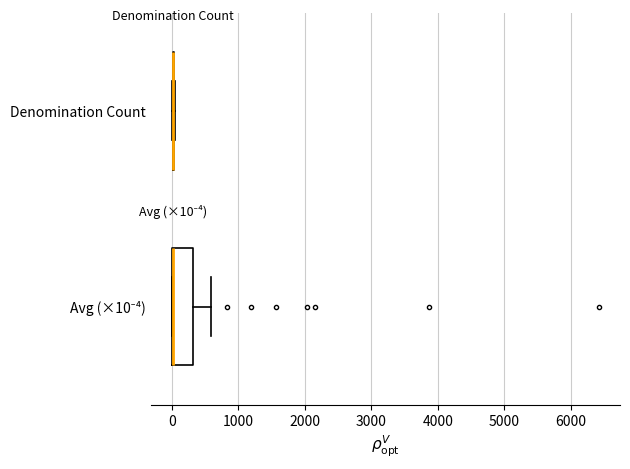

Which box is the widest, from its left edge to its right edge?

Avg (×10⁻⁴)